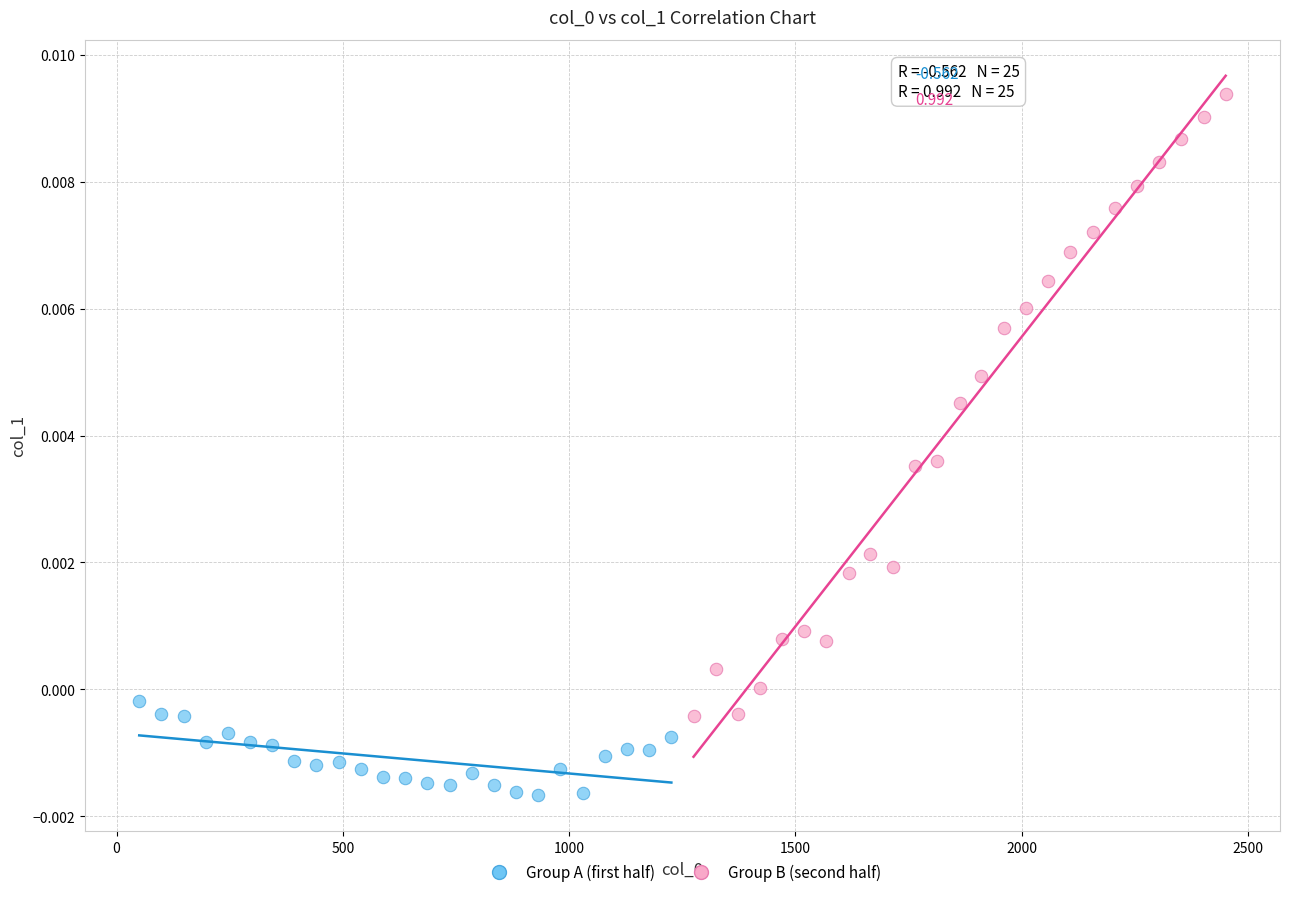

Which series has the largest Y range (max minus min)?

Group B (second half)